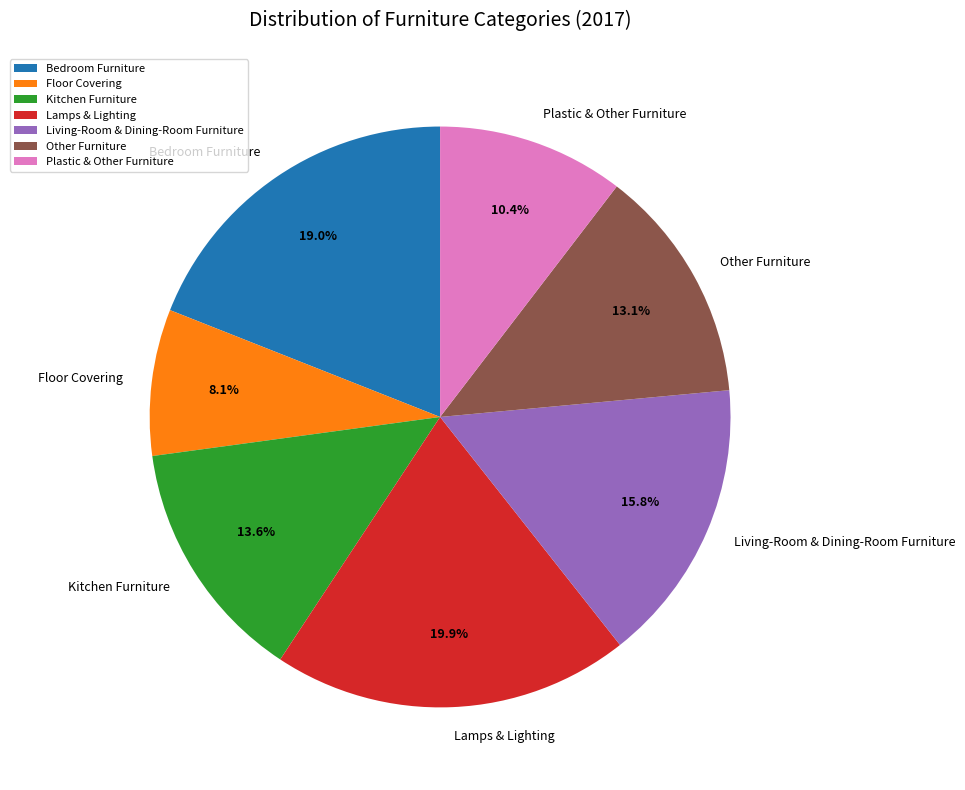

Does Lamps & Lighting account for over 50% of the chart?

No